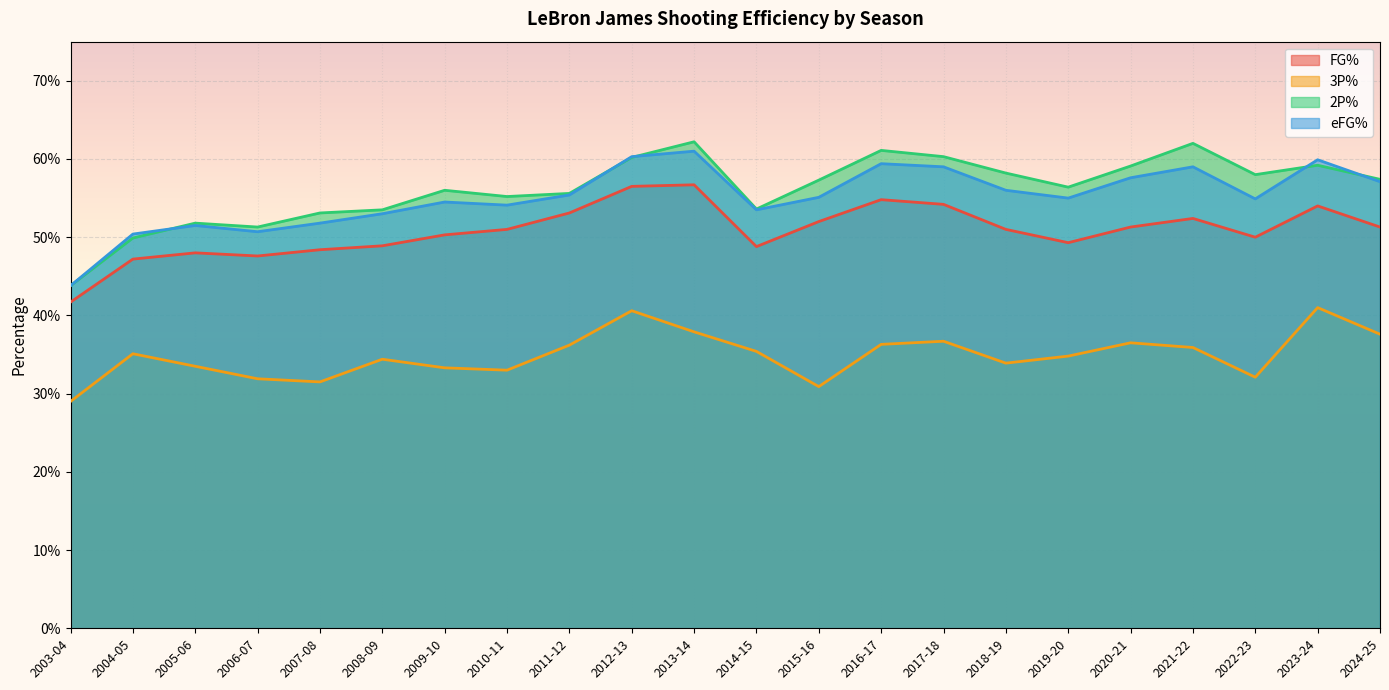

The FG% series shows 0.4 at 2003-04. True or false?

True